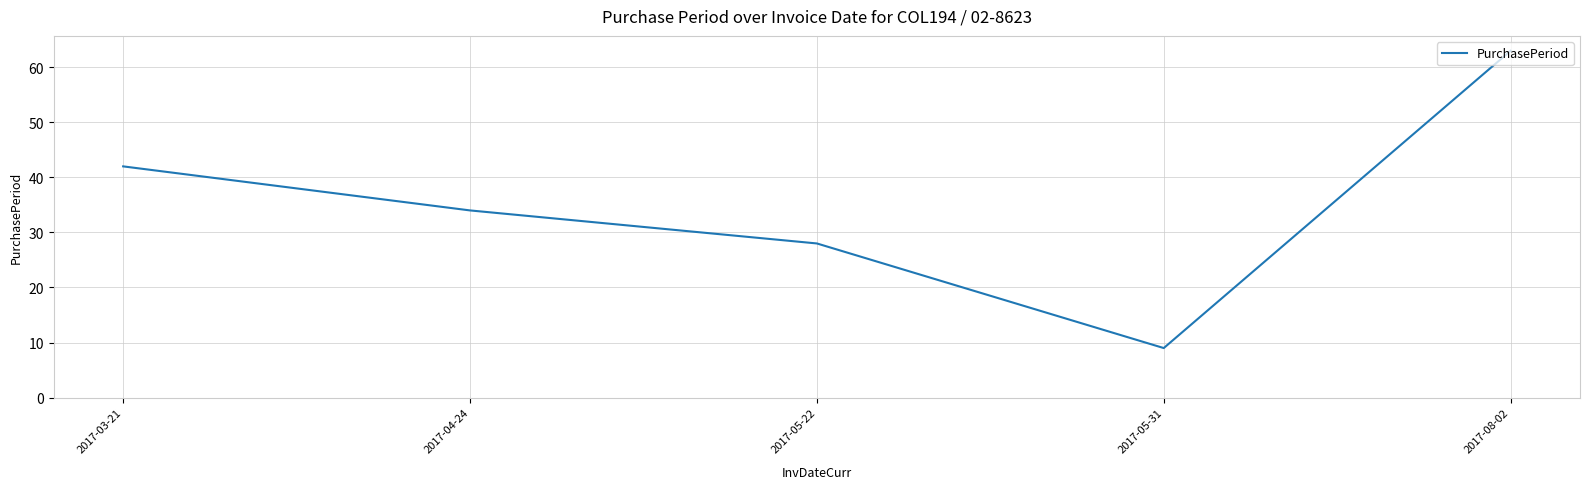

List the labels in order of value, smallest first.

2017-05-31, 2017-05-22, 2017-04-24, 2017-03-21, 2017-08-02